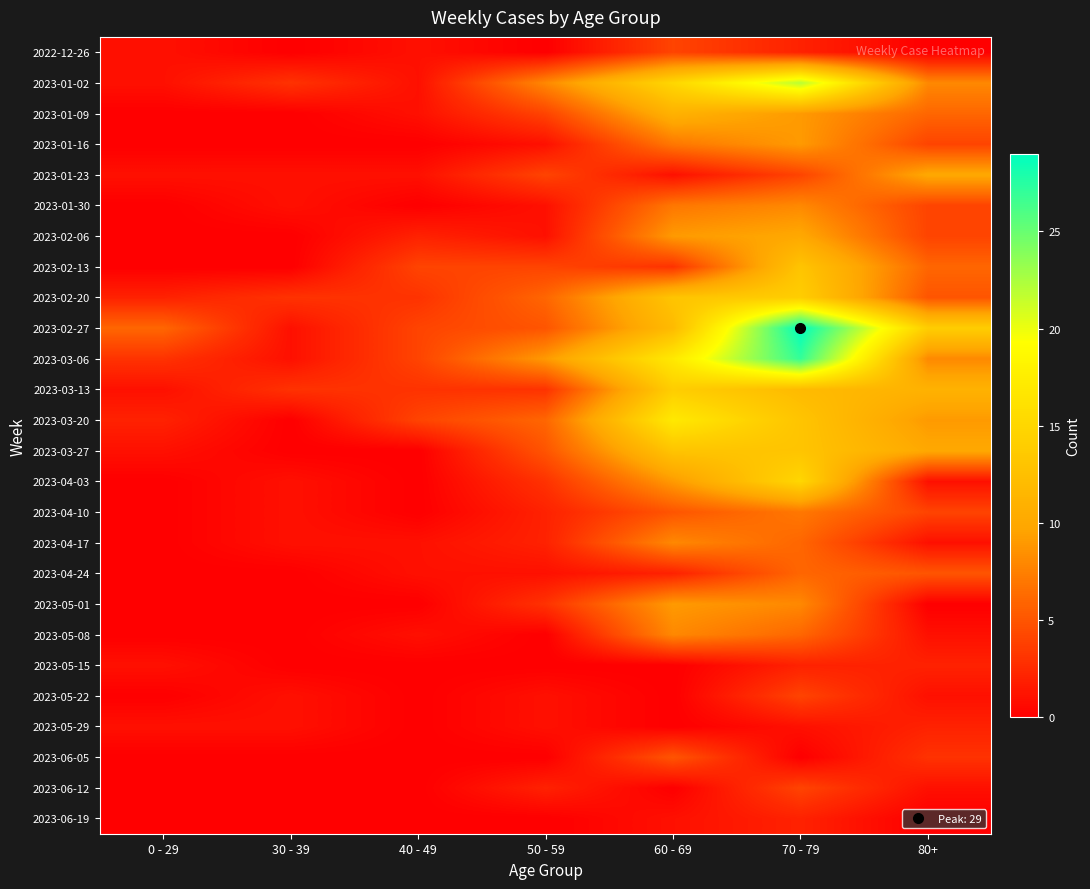

At how many categories does at least one series exceed 25?

1